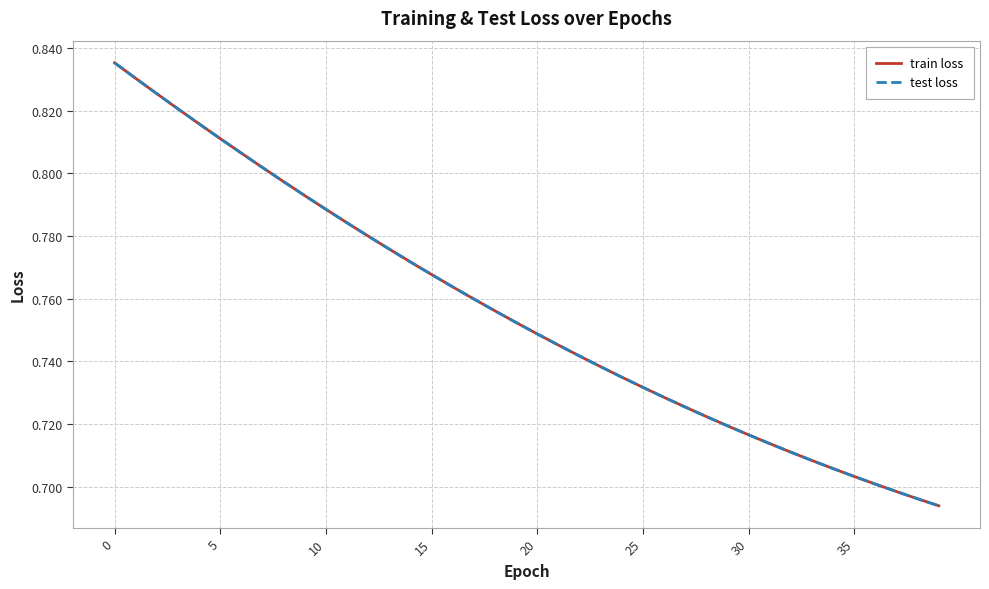

What is the smallest value displayed?

0.7